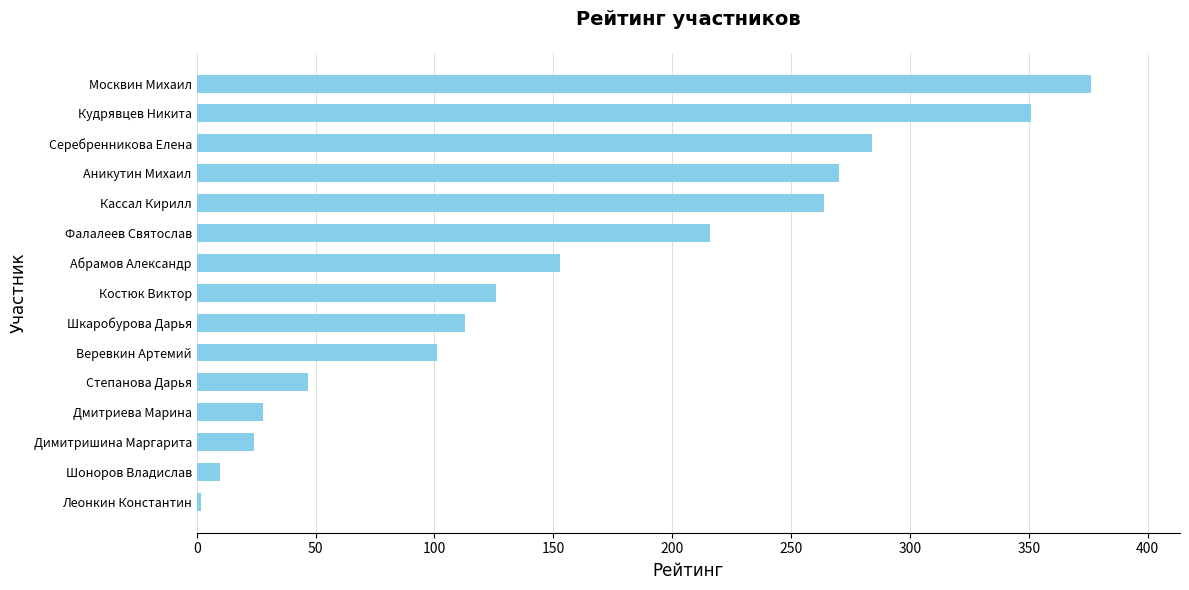

List the labels in order of value, largest first.

Москвин Михаил, Кудрявцев Никита, Серебренникова Елена, Аникутин Михаил, Кассал Кирилл, Фалалеев Святослав, Абрамов Александр, Костюк Виктор, Шкаробурова Дарья, Веревкин Артемий, Степанова Дарья, Дмитриева Марина, Димитришина Маргарита, Шоноров Владислав, Леонкин Константин